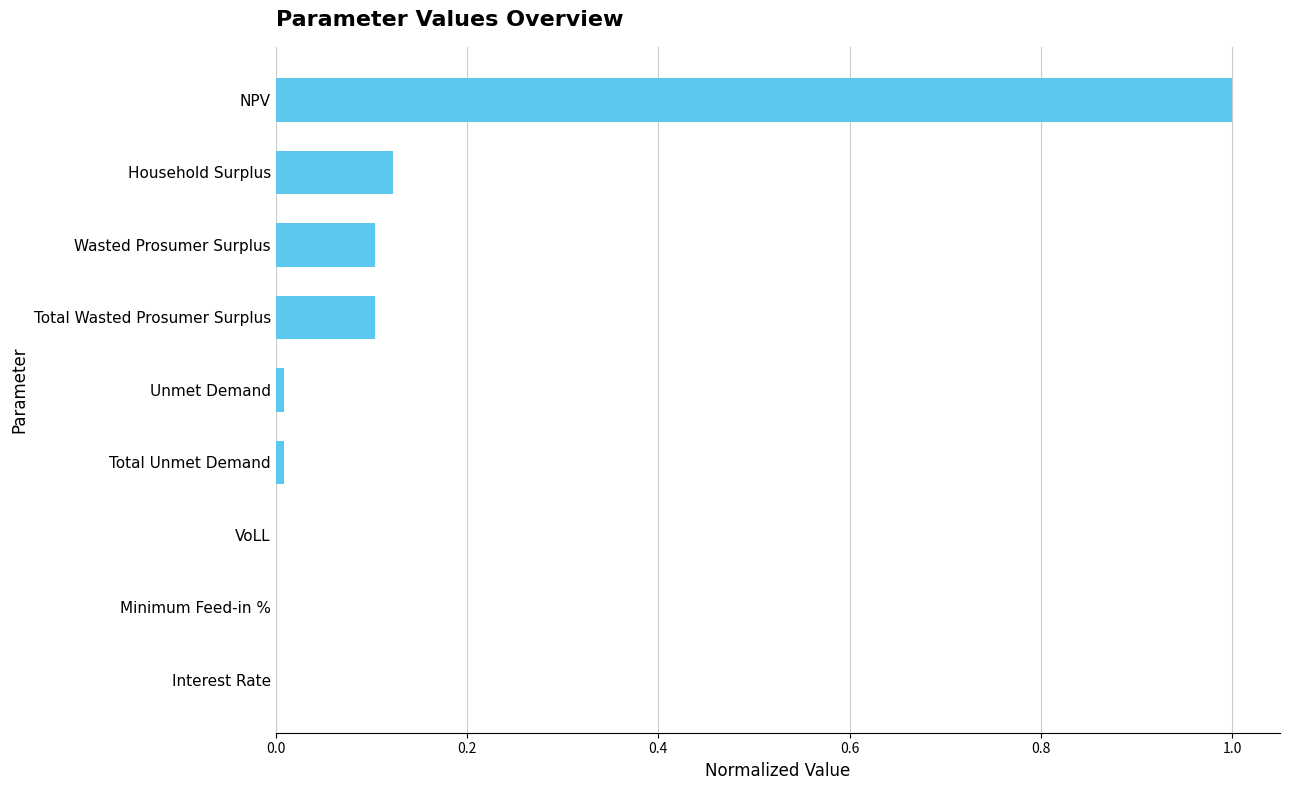

Are the bars horizontal?

Yes